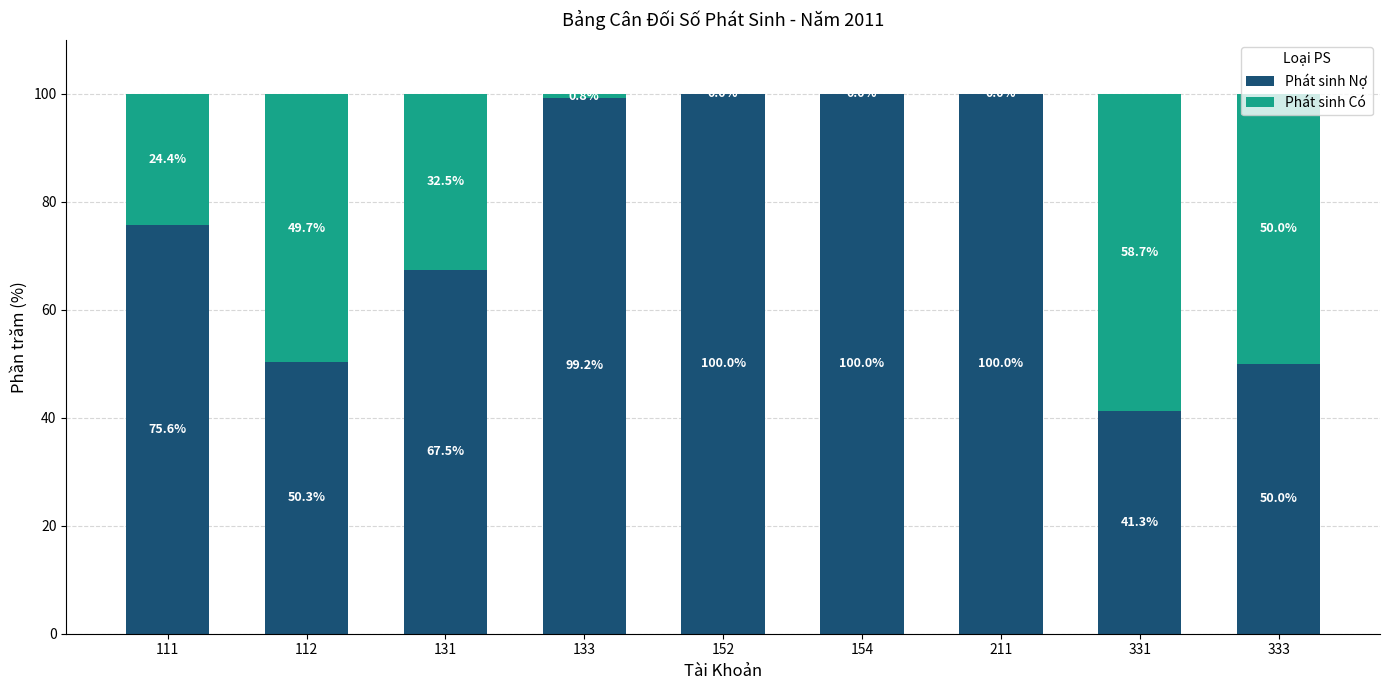

What is the sum of the Phát sinh Nợ values at 152 and 211?

200.0